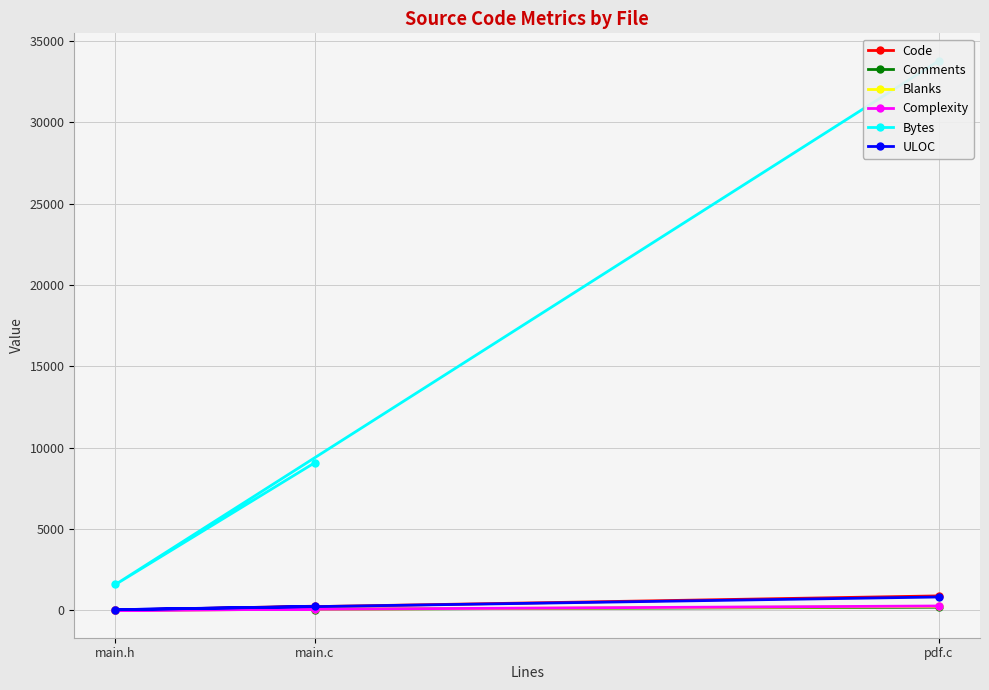

Is this an area chart (filled region under the line)?

No